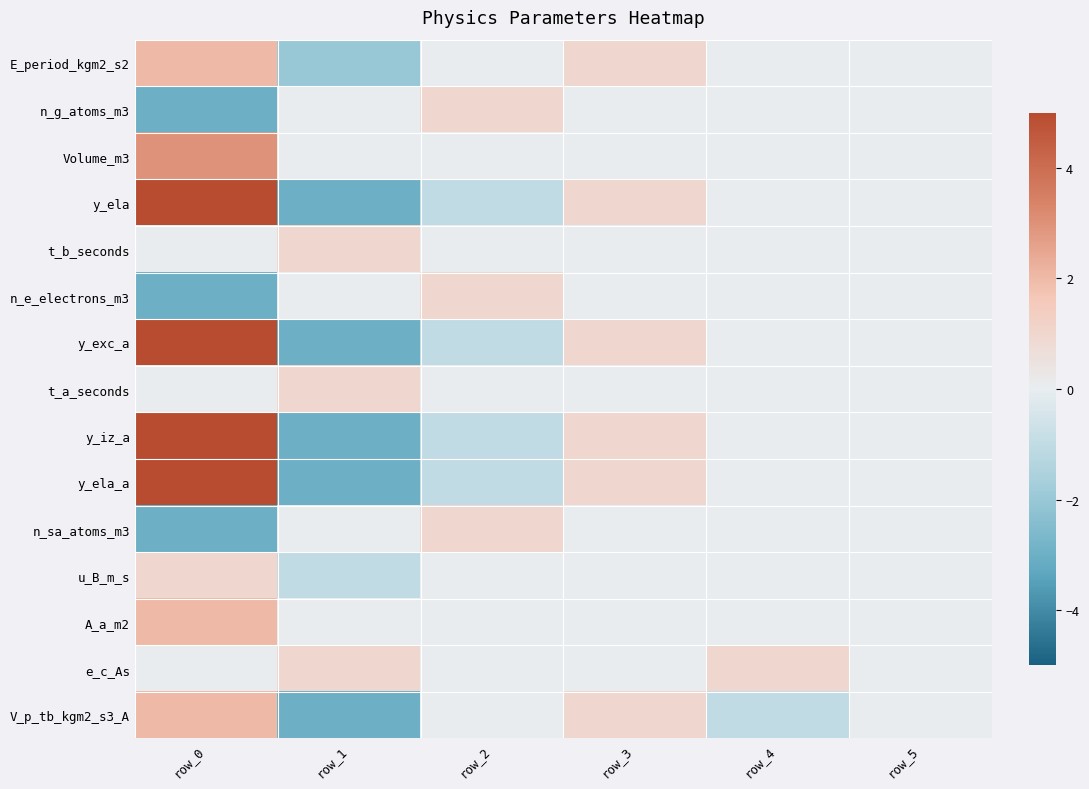

How many categories are shown in the chart?

6